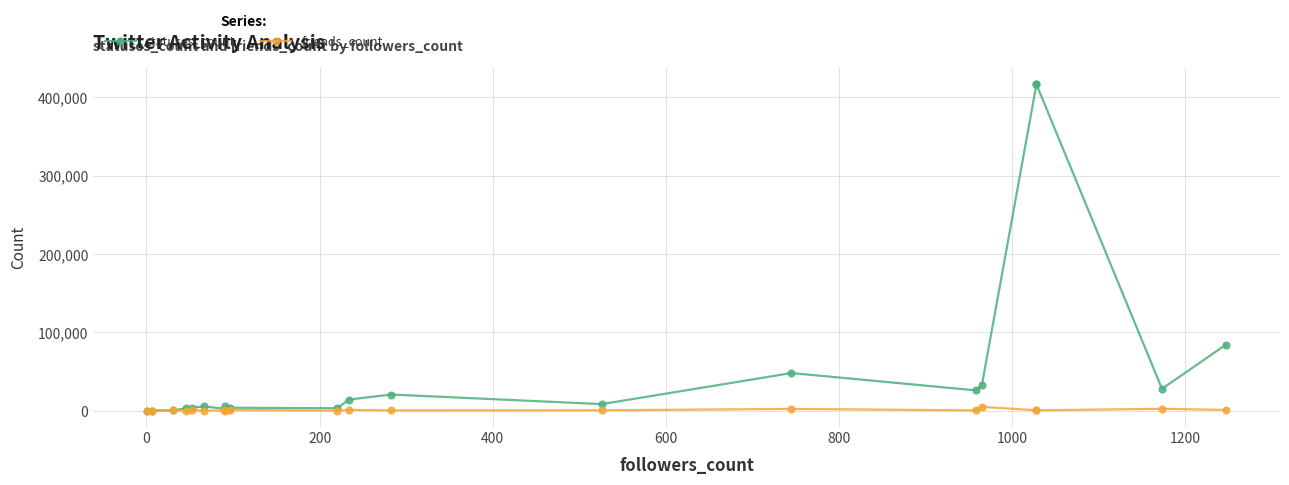

True or false: friends_count and statuses_count intersect in this chart.

False